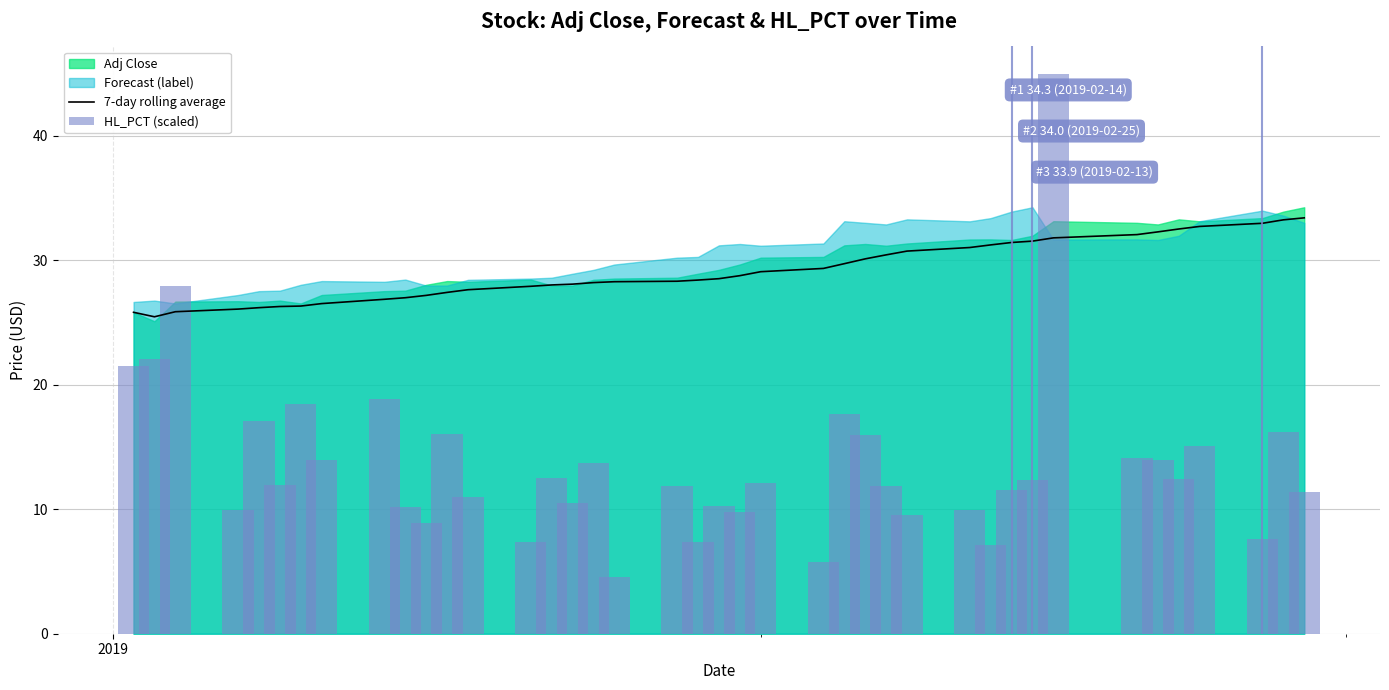

What is the maximum value for 7-day rolling average?

33.4